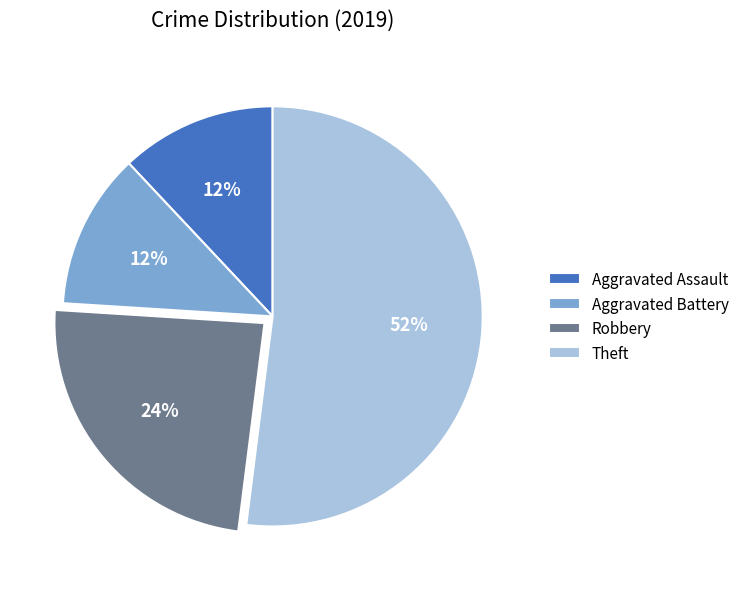

Which slice represents more than half of the pie?

Theft